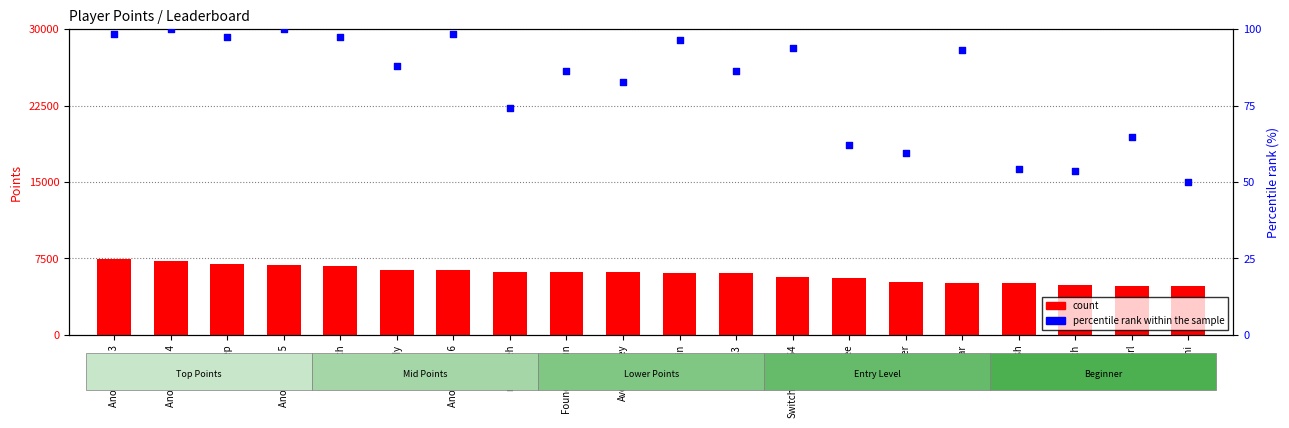

Which series has the widest spread of Y values?

count